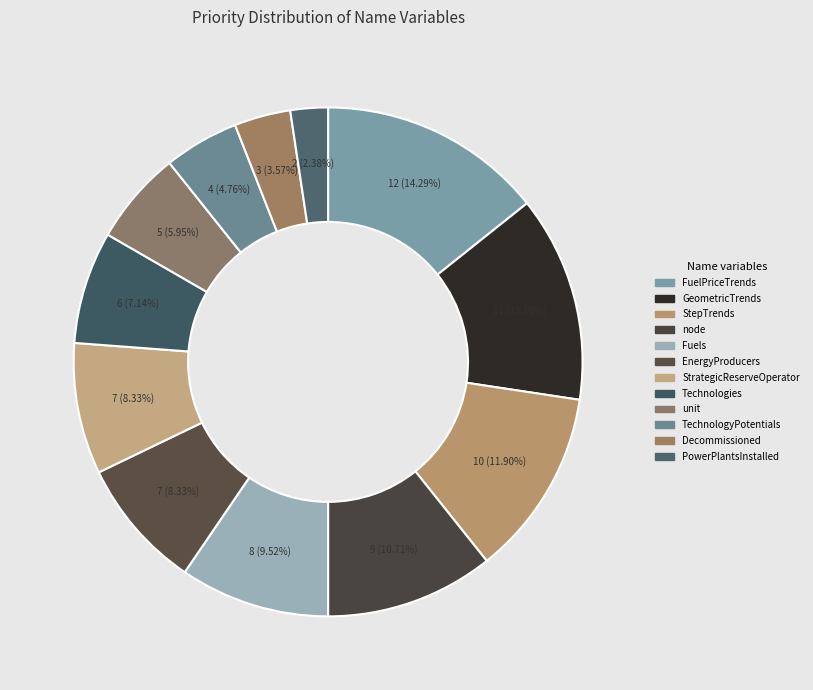

Does any single category account for the majority?

No